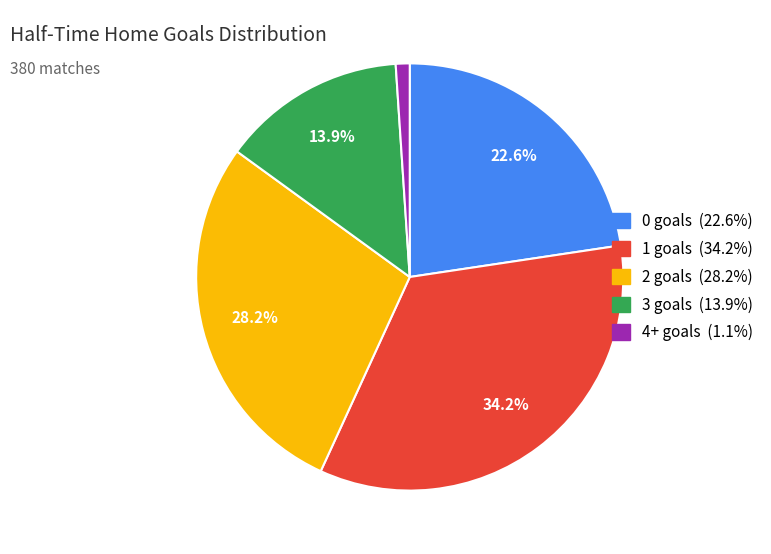

Does 2 represent more than half of the total?

No